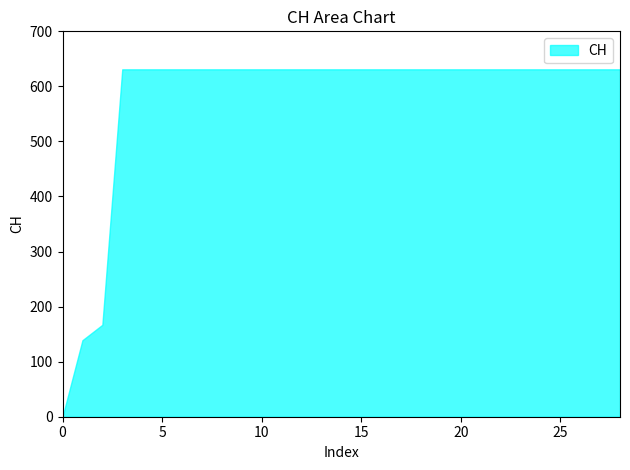

Reading left to right, transcribe all the data shown in this chart.

2020-05-31=0	2020-06-01=139	2020-06-02=167	2020-06-03=631	2020-06-04=631	2020-06-05=631	2020-06-06=631	2020-06-07=631	2020-06-08=631	2020-06-09=631	2020-06-10=631	2020-06-11=631	2020-06-12=631	2020-06-13=631	2020-06-14=631	2020-06-15=631	2020-06-16=631	2020-06-17=631	2020-06-18=631	2020-06-19=631	2020-06-20=631	2020-06-21=631	2020-06-22=631	2020-06-23=631	2020-06-24=631	2020-06-25=631	2020-06-26=631	2020-06-27=631	2020-06-28=631